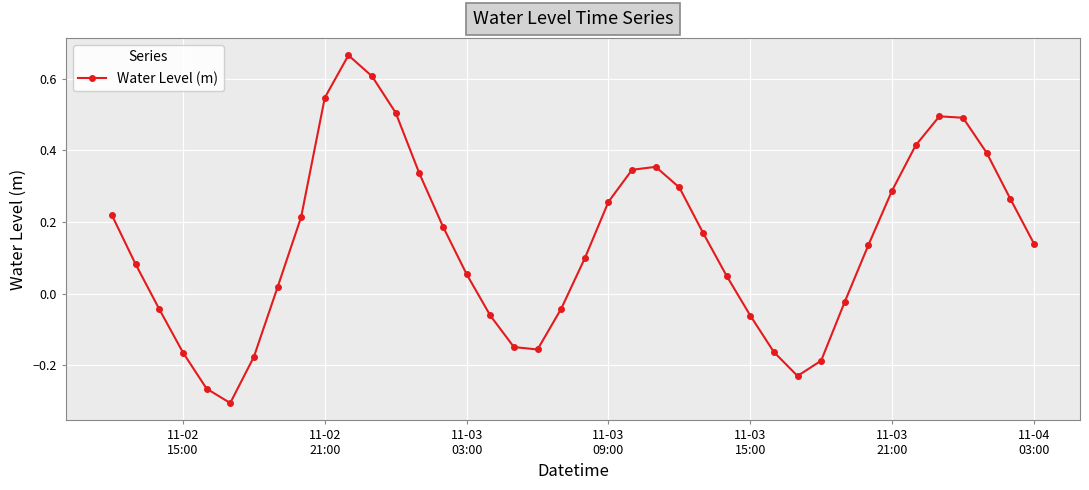

True or false: the data has more than 2 interior local peaks.

True